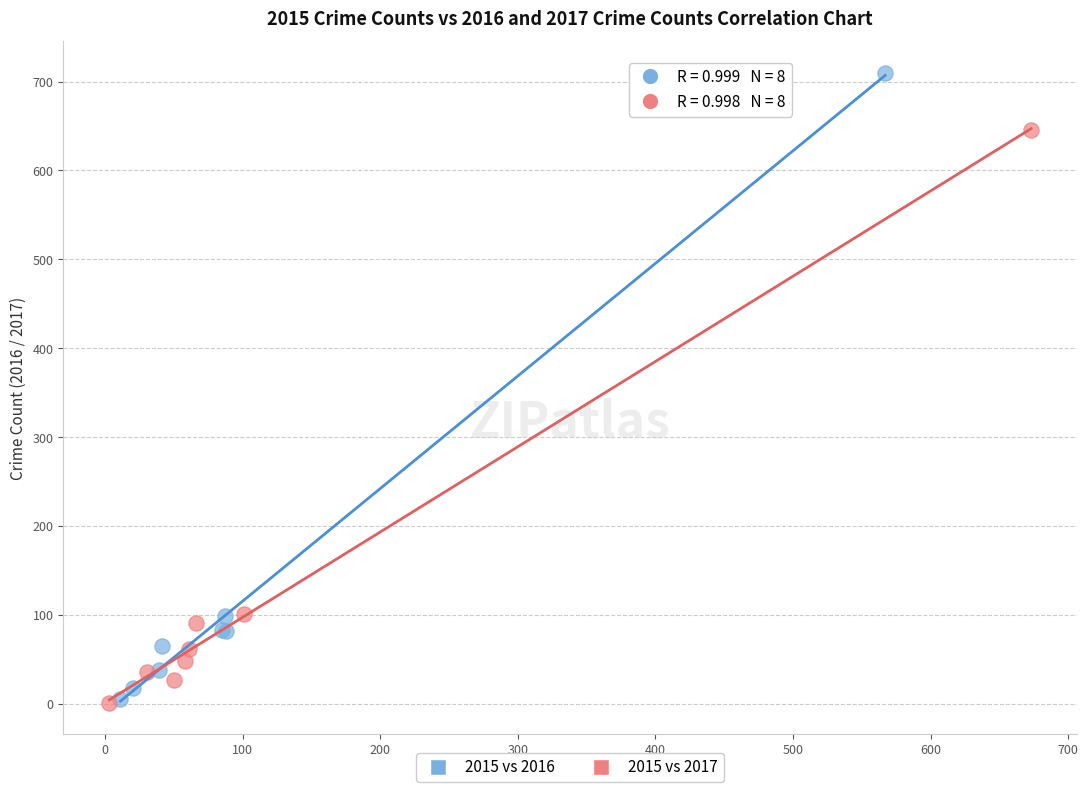

Which series has the widest spread of Y values?

2015 vs 2016